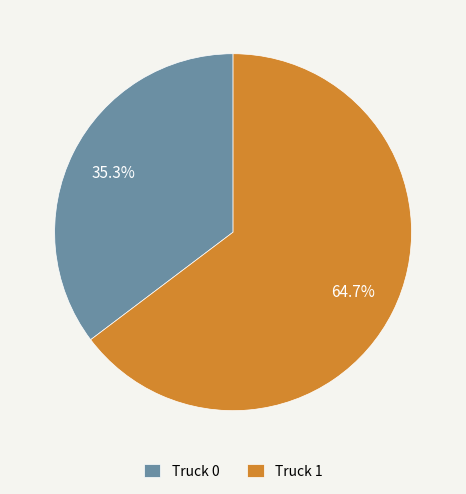

True or false: Truck 1 accounts for 65% of the total.

True